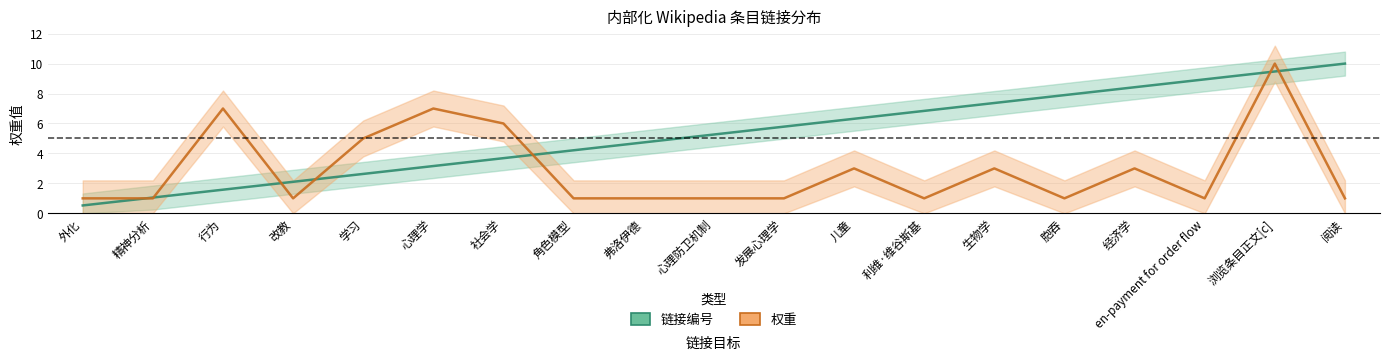

What is the average value of the 权重 series?

2.9